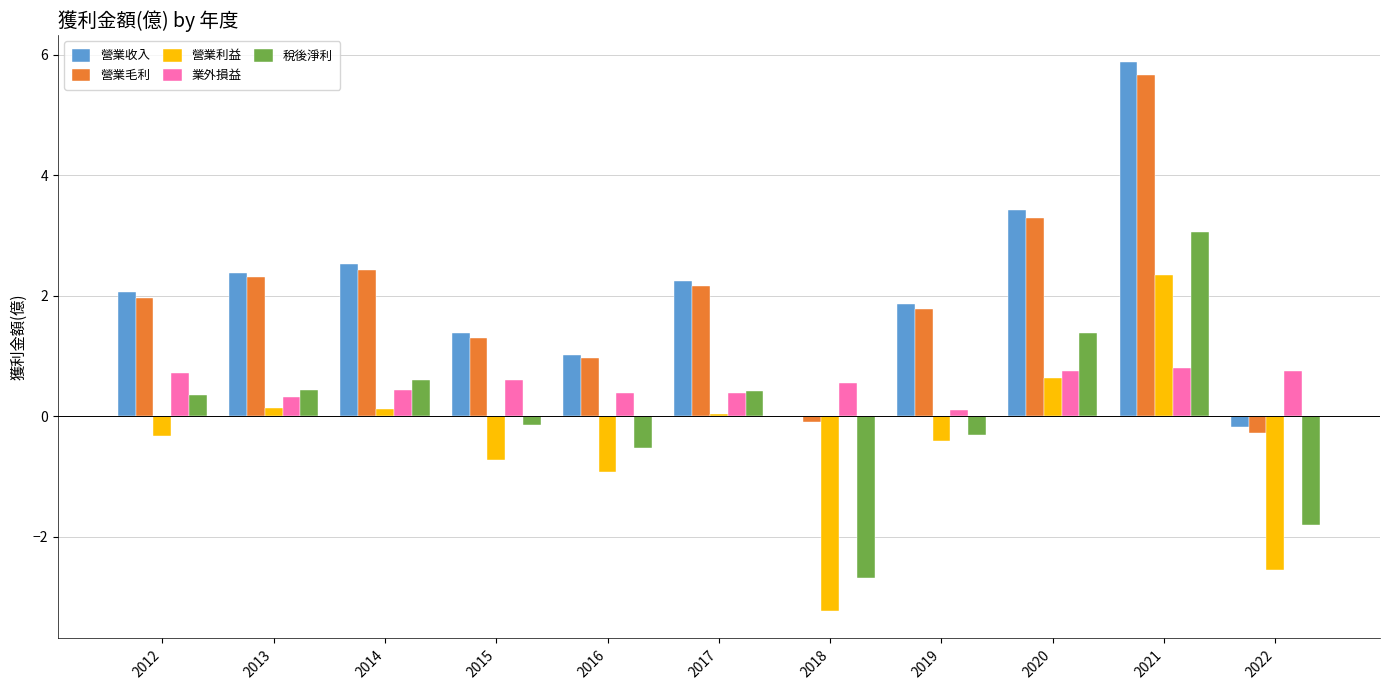

Is the value of 營業毛利 at 2018 greater than the value of 營業收入 at 2016?

No